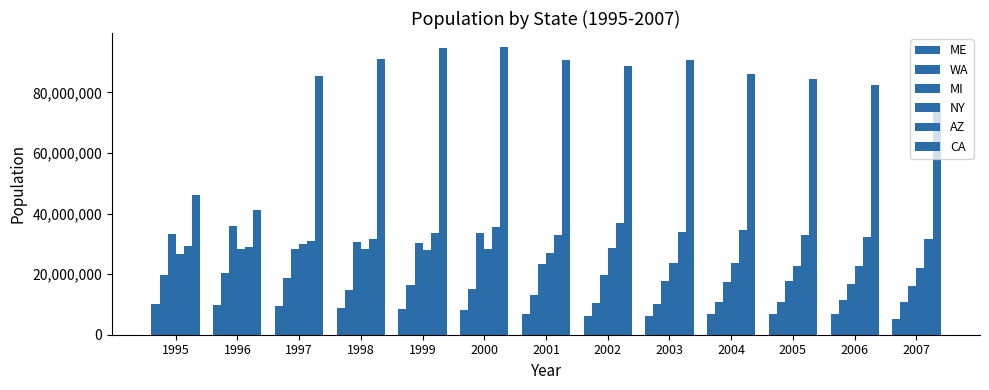

Reading right to left, transcribe all the data shown in this chart.

ME: 5134979	6808001	6979255	6885424	6230425	6209144	7001602	8157485	8360848	8784477	9392549	9717605	10079862
WA: 10680480	11301486	10670488	10730651	10023511	10520220	13249265	14960465	16493534	14775224	18733649	20436522	19558203
MI: 15940271	16838170	17584506	17411214	17738016	19587722	23293815	33681723	30372705	30453780	28423111	35737711	33249312
NY: 22030593	22643079	22806481	23522840	23625248	28568869	26960897	28157505	28120518	28412846	30072414	28305410	26650768
AZ: 31711464	32092343	32757467	34510828	33790922	36757748	32898914	35419048	33702745	31633713	30830724	28996644	29205190
CA: 75776653	82290943	84284815	85908563	90529995	88626173	90519922	94842243	94719363	91073350	85390694	41025944	46183289